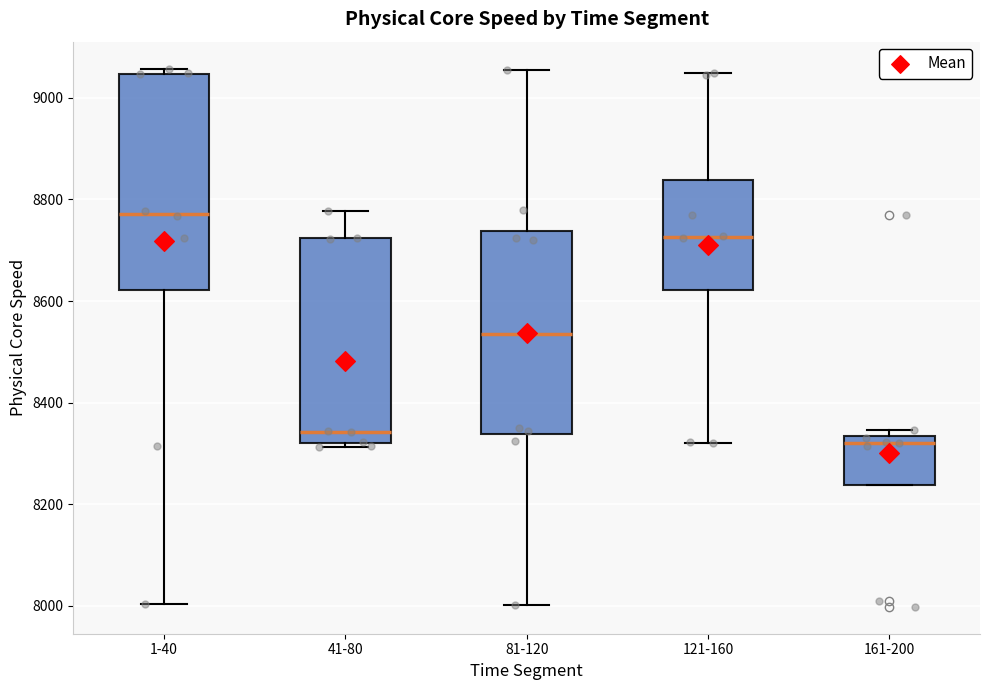

Reading left to right, read every box against the y-axis: the position of its median line, the range the box covers, and the ends of its whiskers. The values are not printed on the chart, so give them approximately, as read against the axis.

1-40: median 8780, box 8620 to 9040, whiskers 8000 to 9060
41-80: median 8340, box 8320 to 8720, whiskers 8320 (just below the box's lower edge) to 8780
81-120: median 8540, box 8340 to 8740, whiskers 8000 to 9060
121-160: median 8720, box 8620 to 8840, whiskers 8320 to 9040
161-200: median 8320, box 8240 to 8340, whiskers 8240 to 8340 (just above the box's upper edge)